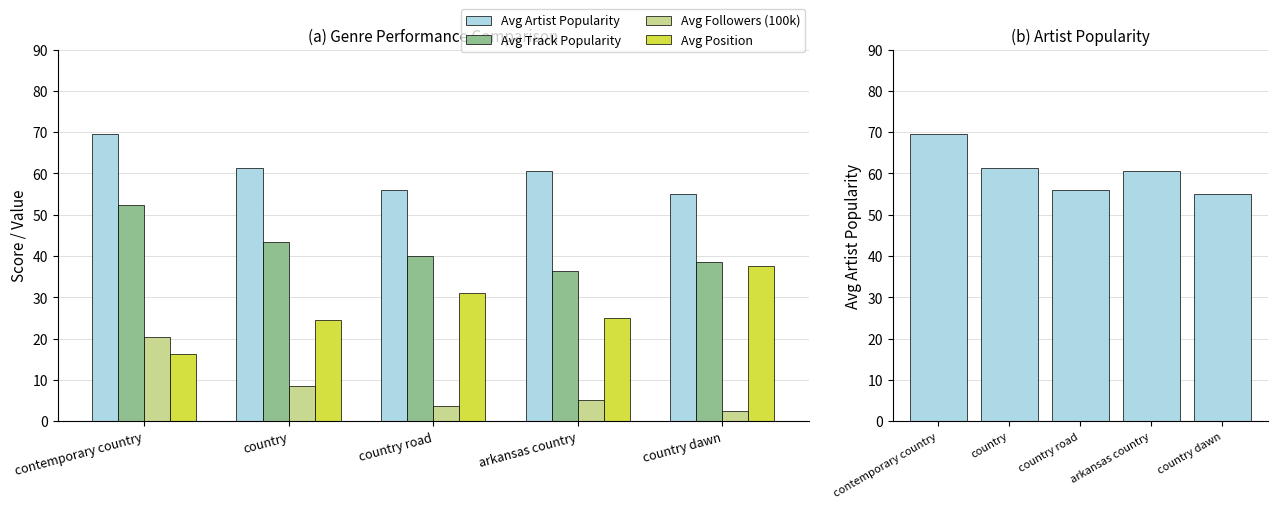

Which series has the widest spread of values?

Avg Position